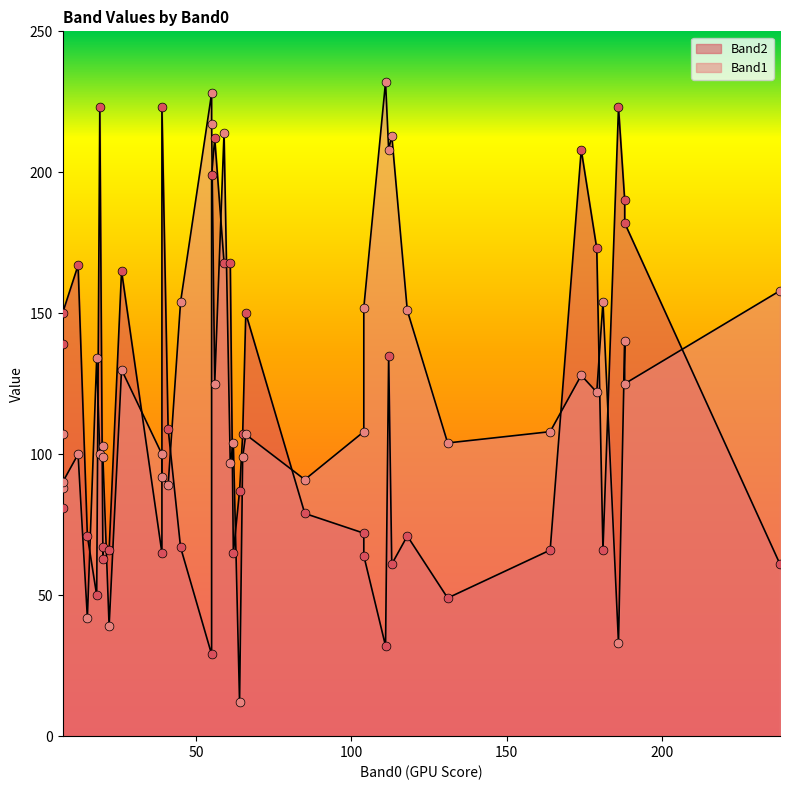

At which category is the sum across all series the highest?

55